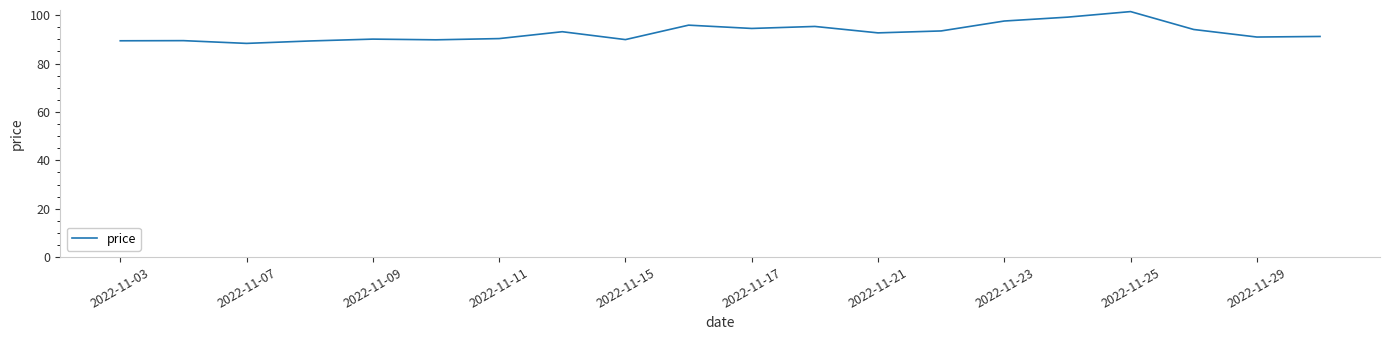

What is the greatest value displayed?

101.5